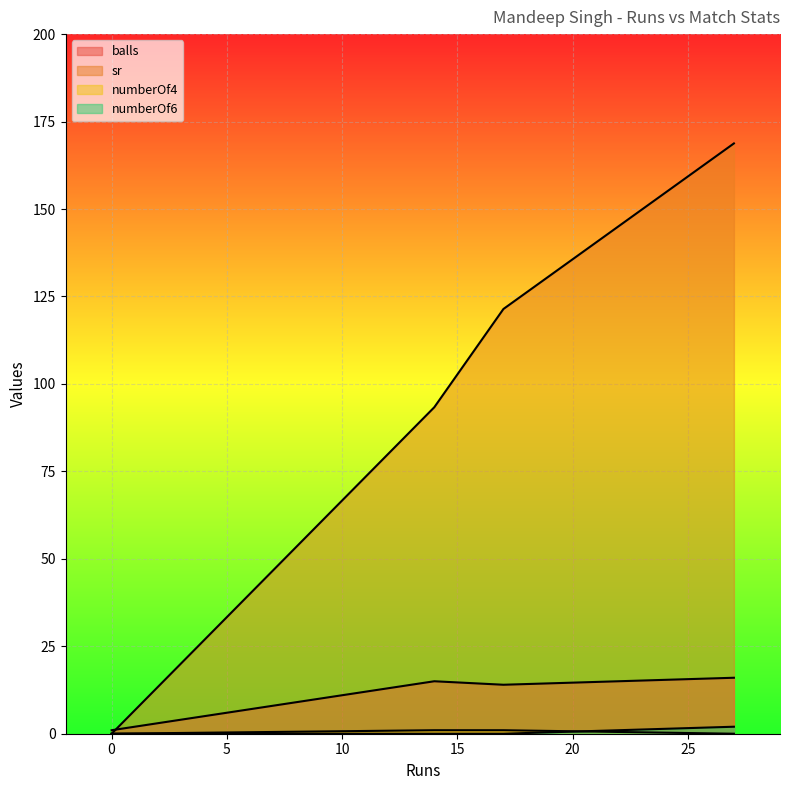

The value of sr at 27 is 168.8. True or false?

True